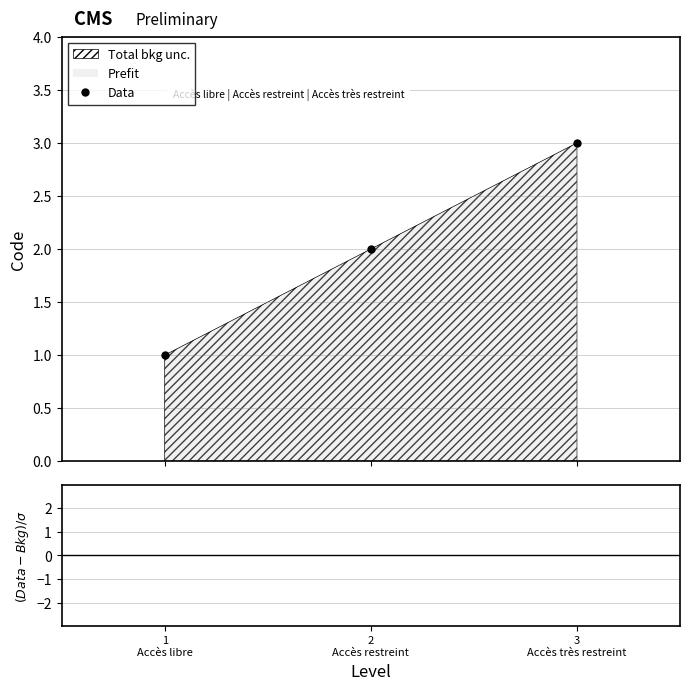

How many values exceed 2?

1